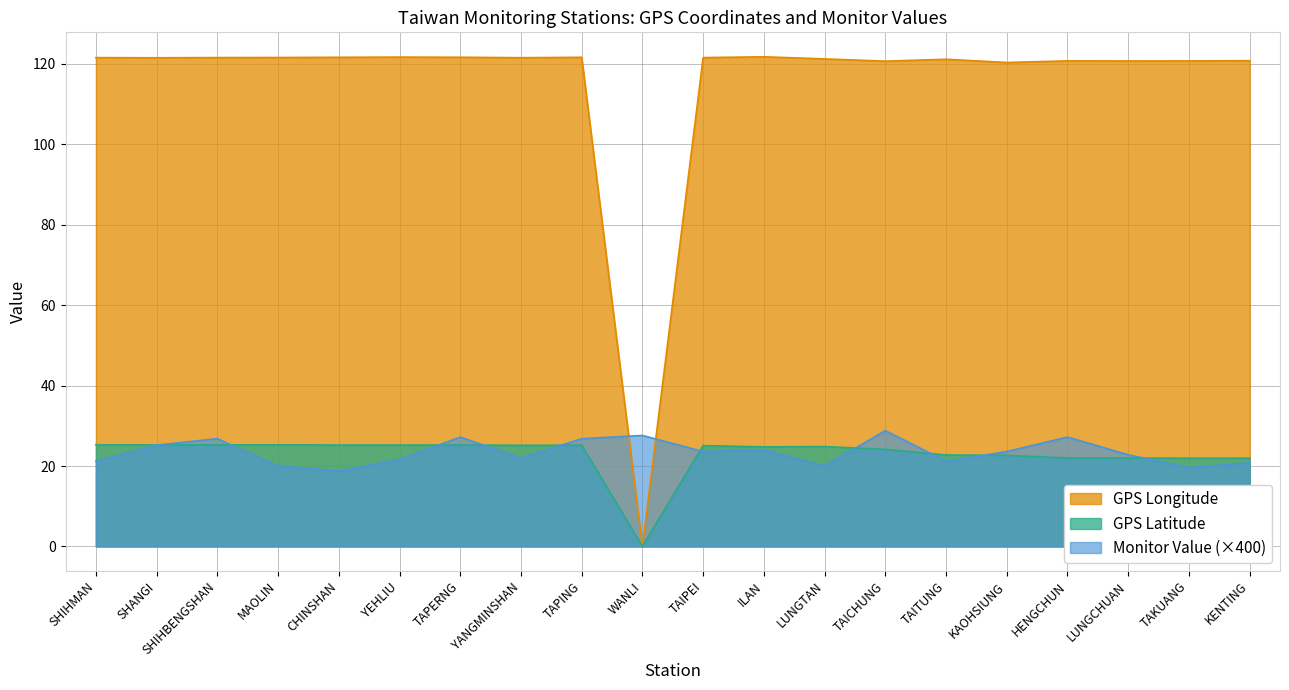

True or false: GPS Latitude has a value of 31.3 at KAOHSIUNG.

False